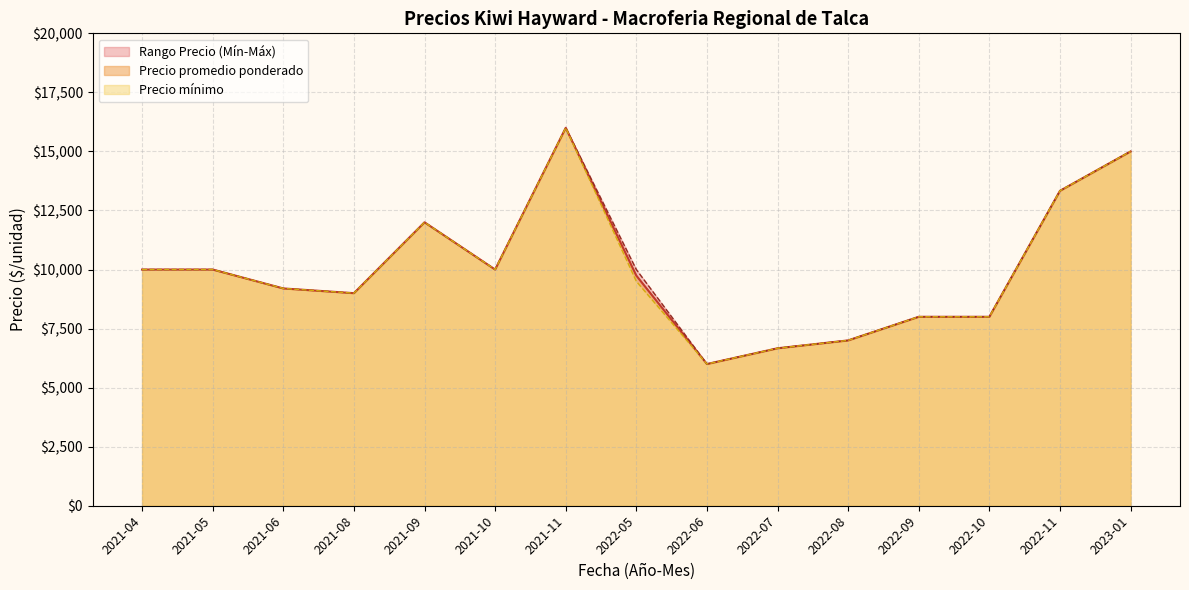

Does the chart have visible grid lines?

Yes